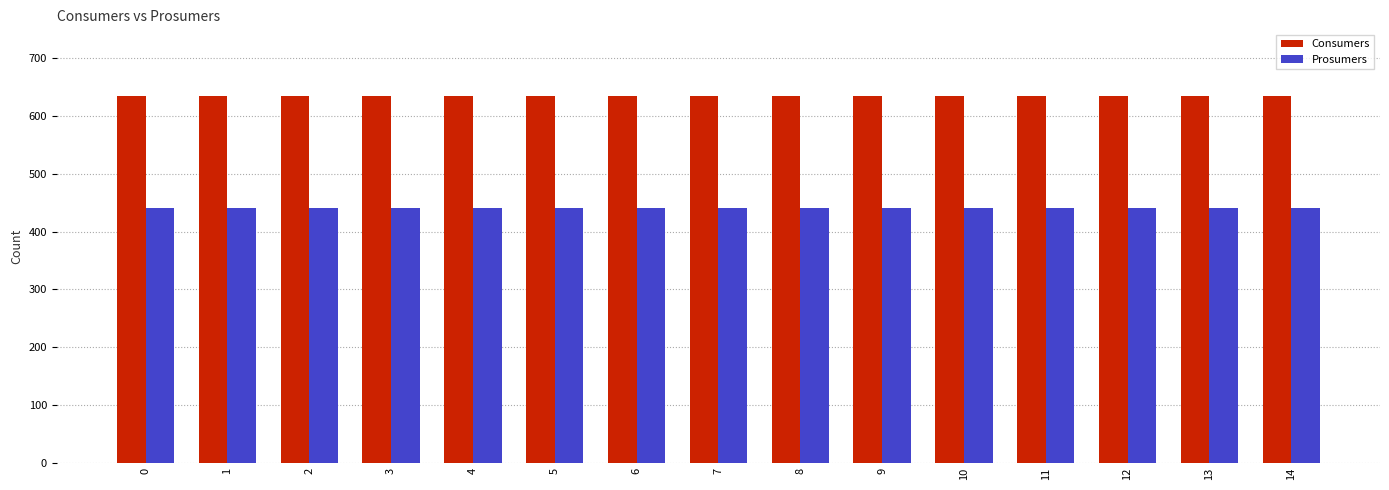

Rank the series at 3 from lowest to highest value.

Prosumers, Consumers